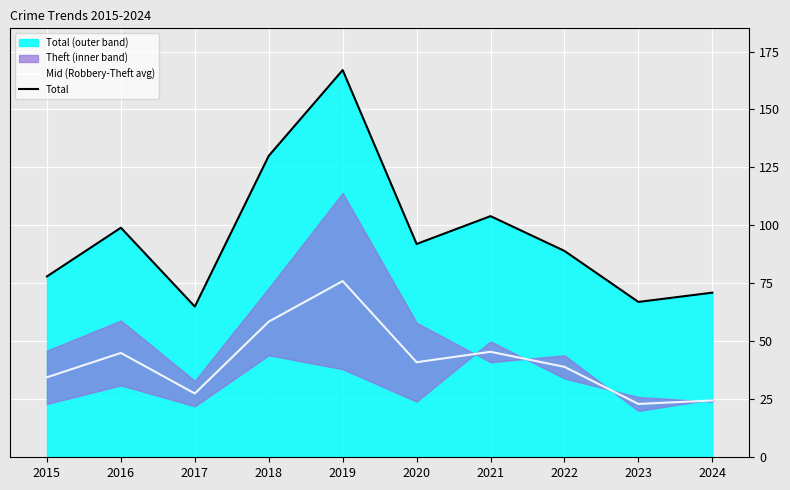

The Total series shows 35.8 at 2024. True or false?

False